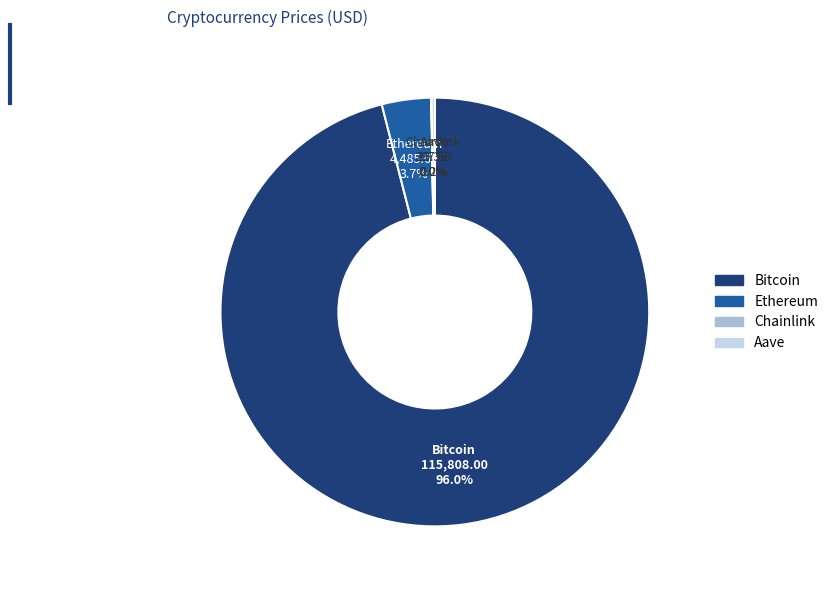

Does any single category account for the majority?

Yes